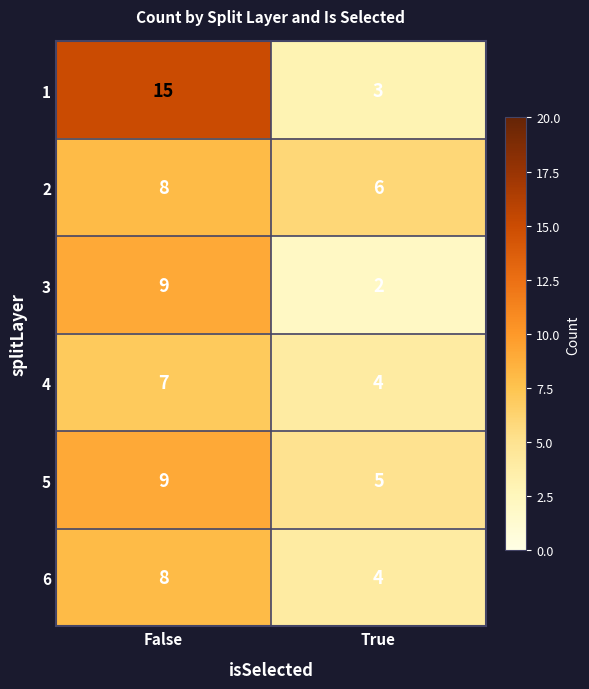

What is the difference between the maximum and minimum values in the 1 series?

12